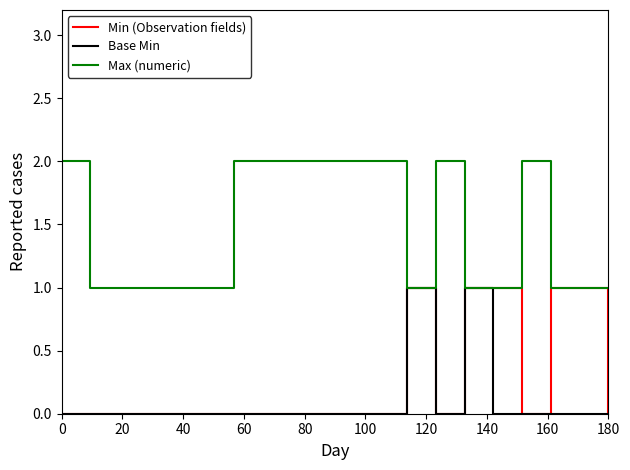

Which series has the largest total across all categories?

Max (numeric)